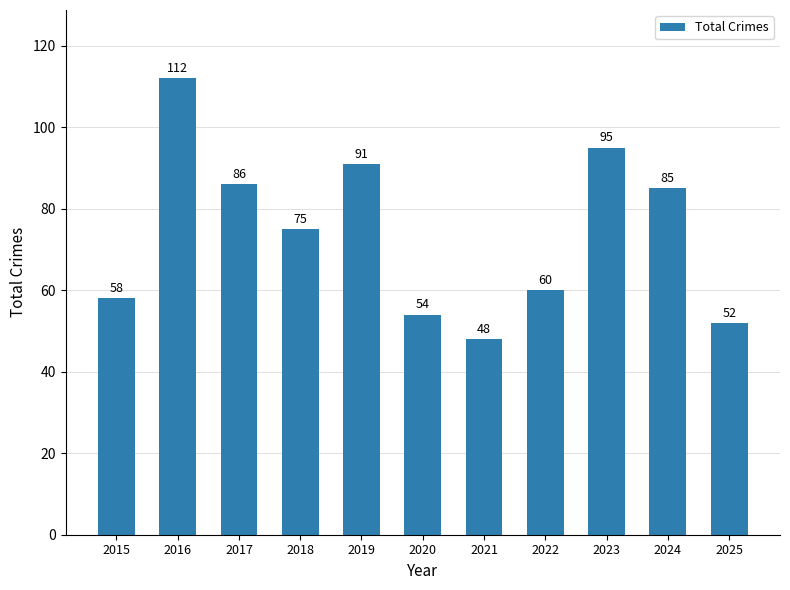

What is the minimum value shown in the chart?

48